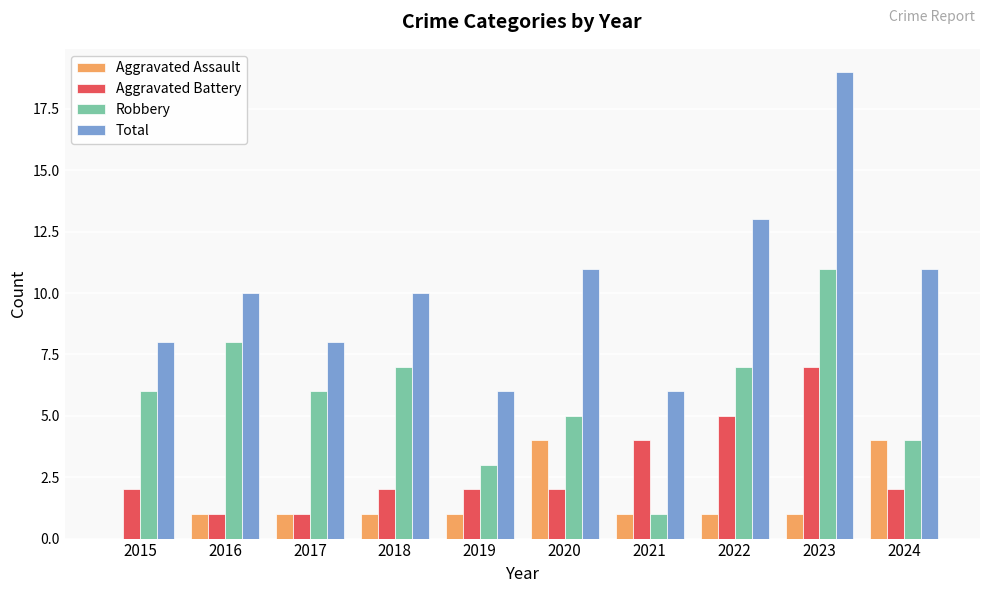

Which label corresponds to the largest value in the chart?

2023